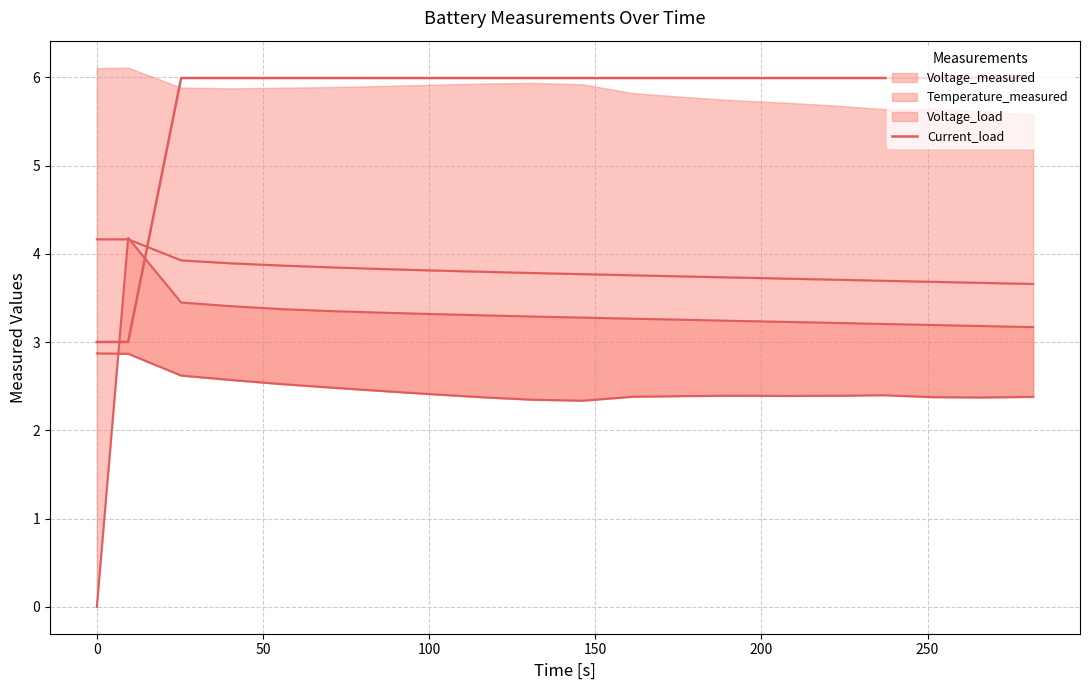

Read the value at 200.

6.0